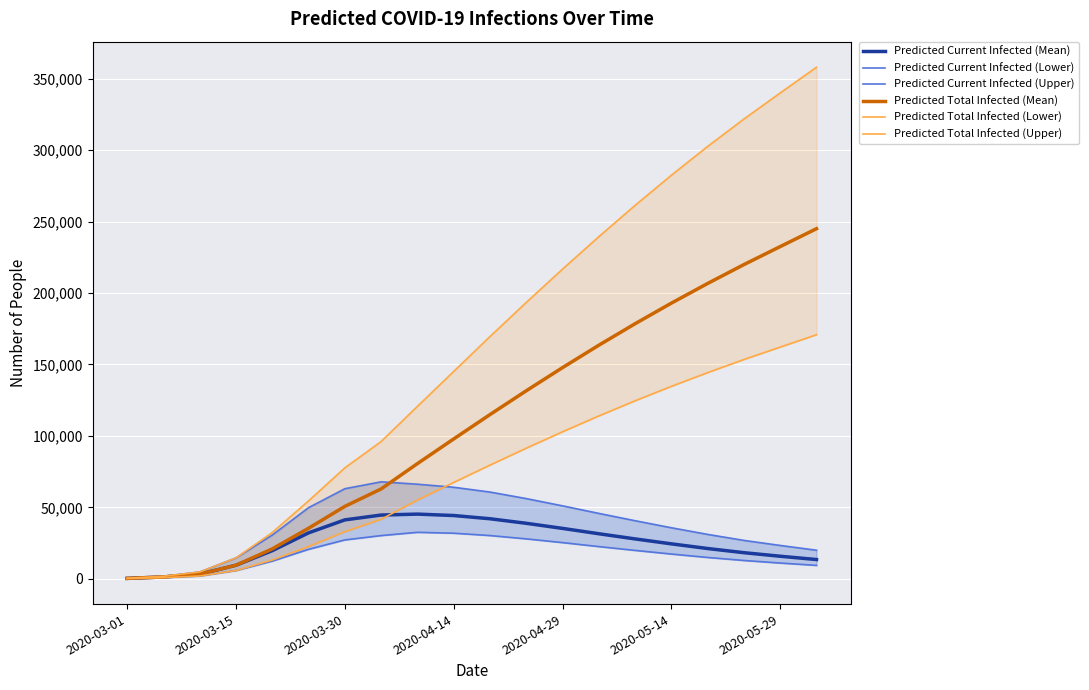

What is the maximum value for Predicted Total Infected (Mean)?

245028